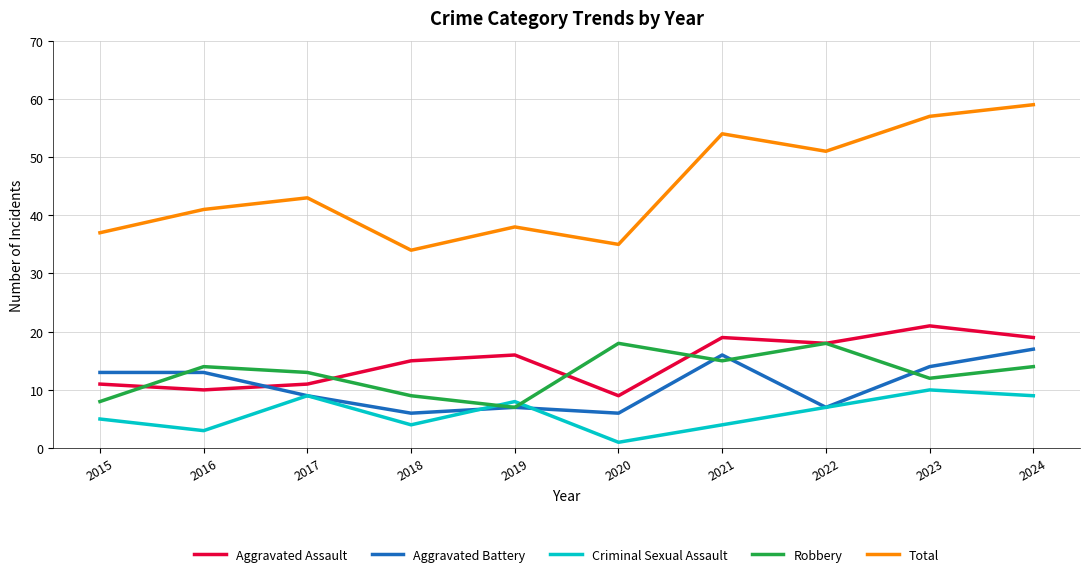

How many distinct data groups are displayed?

5